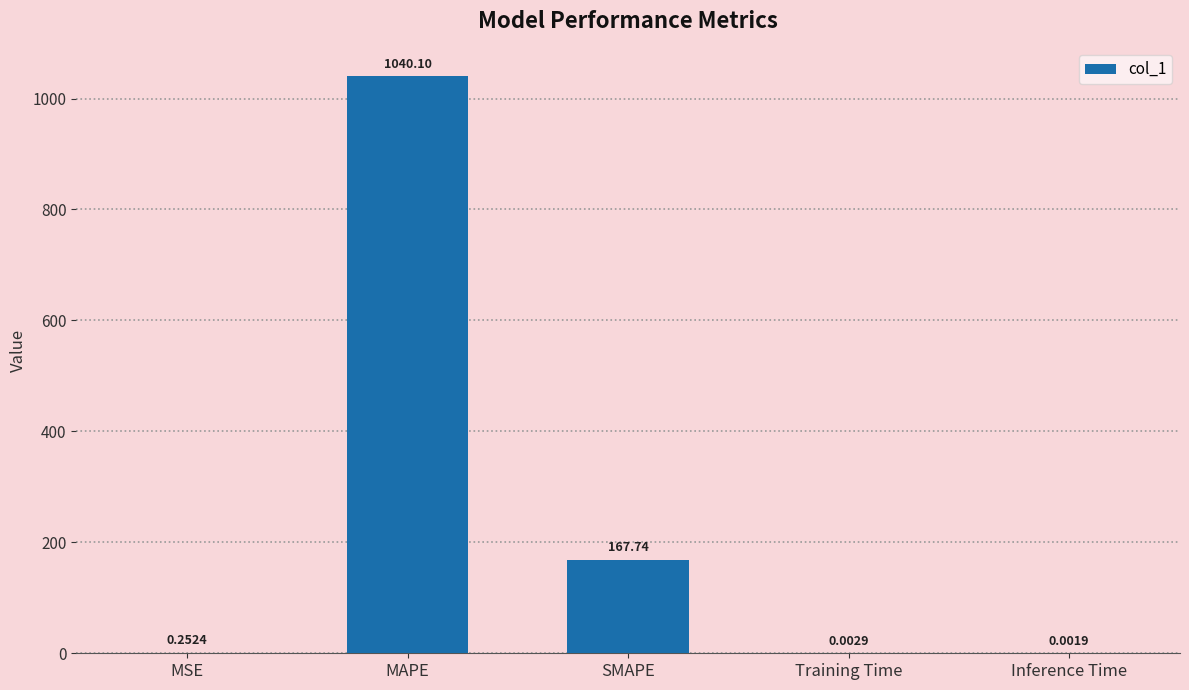

Which category has the highest value across all series?

MAPE